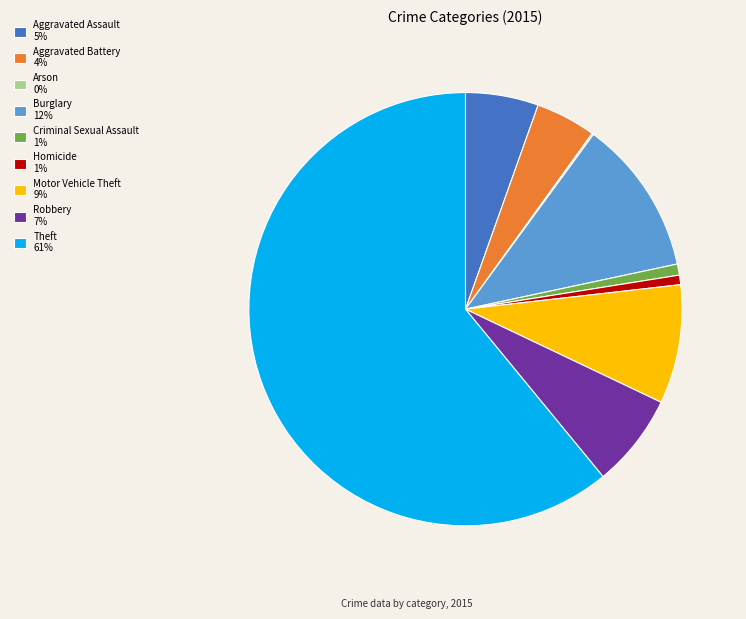

The Robbery 7% slice represents 1% of the pie. True or false?

False